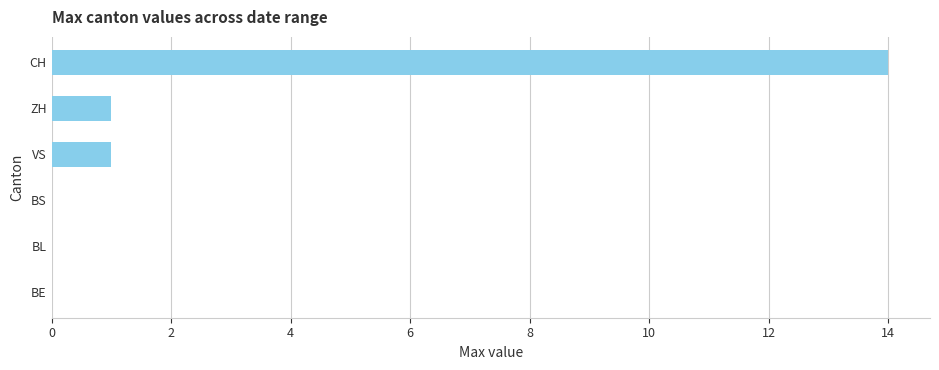

What is the greatest value displayed?

14